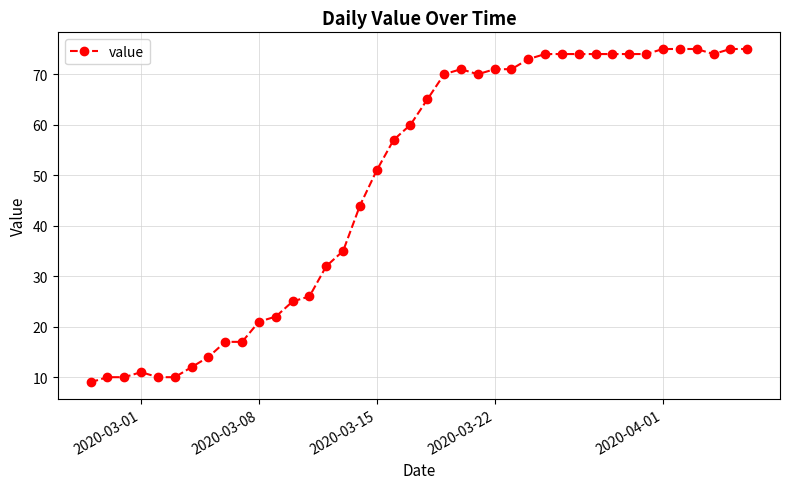

What is the difference between the maximum and minimum values?

66